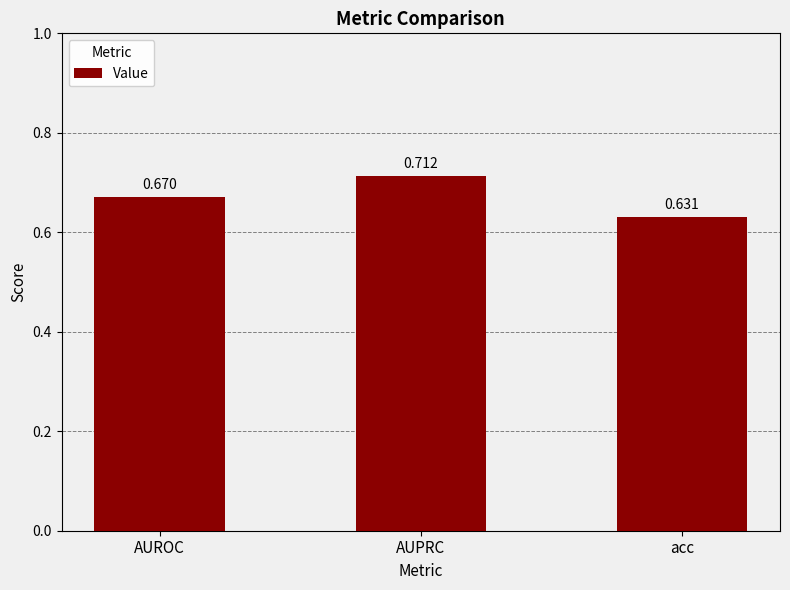

Count the number of data series in this chart.

1